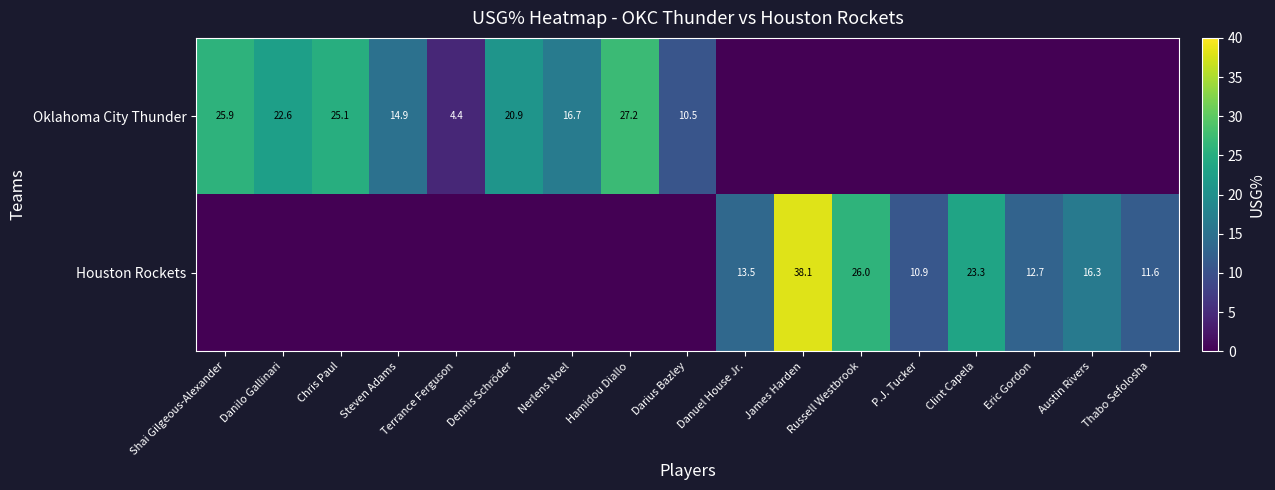

Which category has the lowest value across all series?

Danuel House Jr.